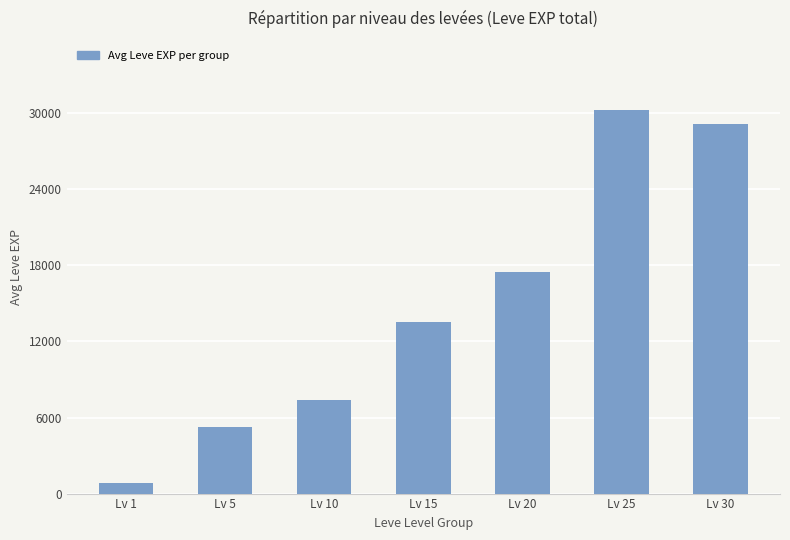

Where is the data nearest to the value 15561?

Lv 20